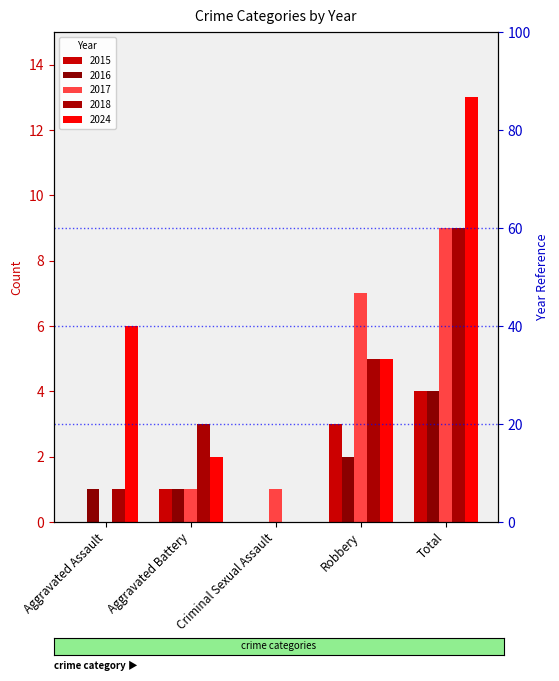

Is it true that 2017 equals 11 at Robbery?

False